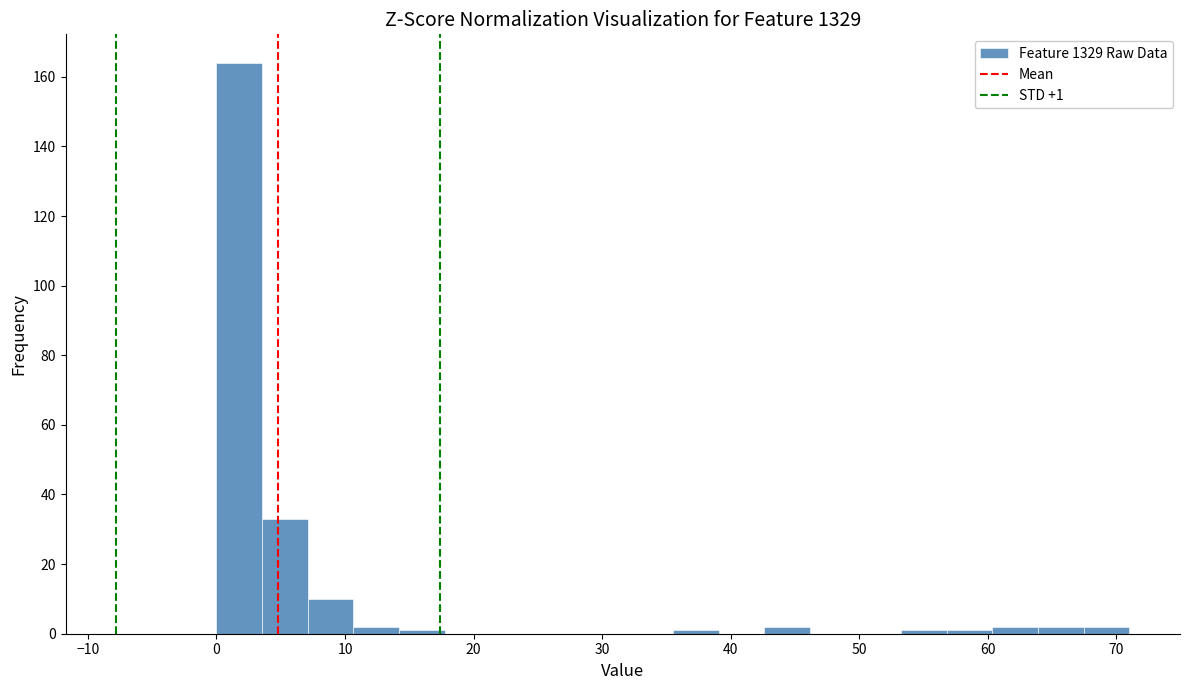

Read against the x-axis, roughly where is the centre of the tallest bar?

2